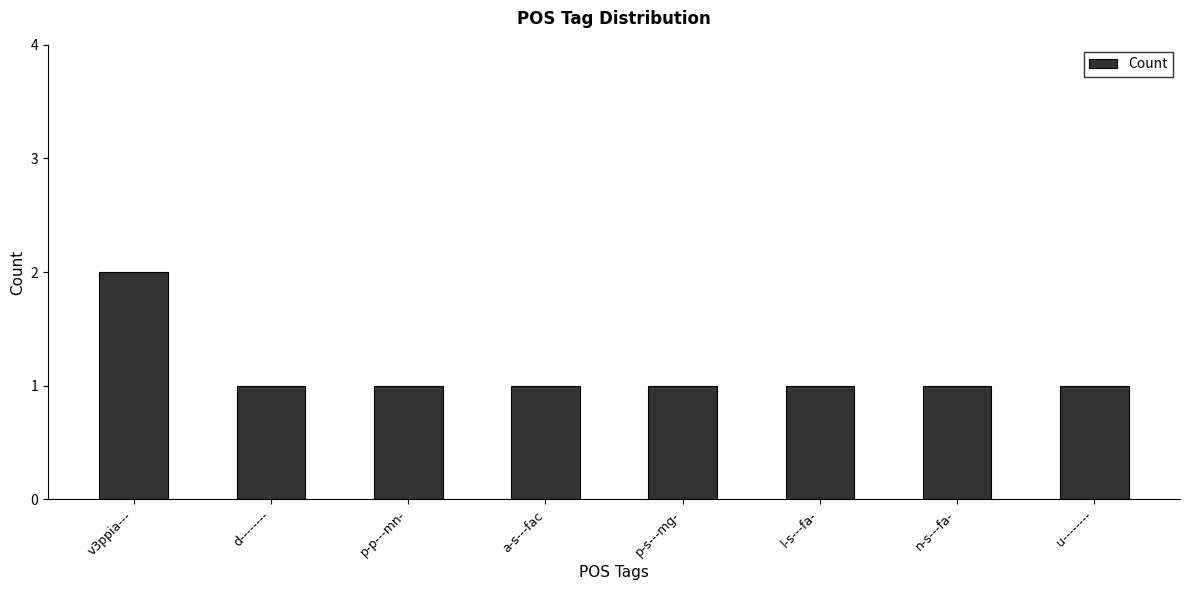

What is the difference between the maximum and minimum values?

1